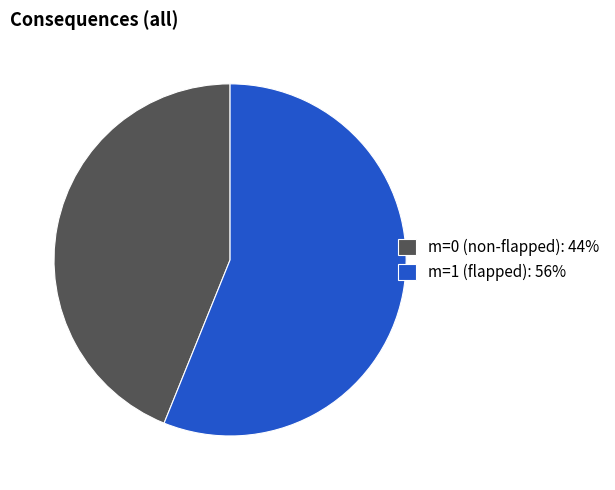

Which has a higher value, m=0 (non-flapped): 44% or m=1 (flapped): 56%?

m=1 (flapped): 56%